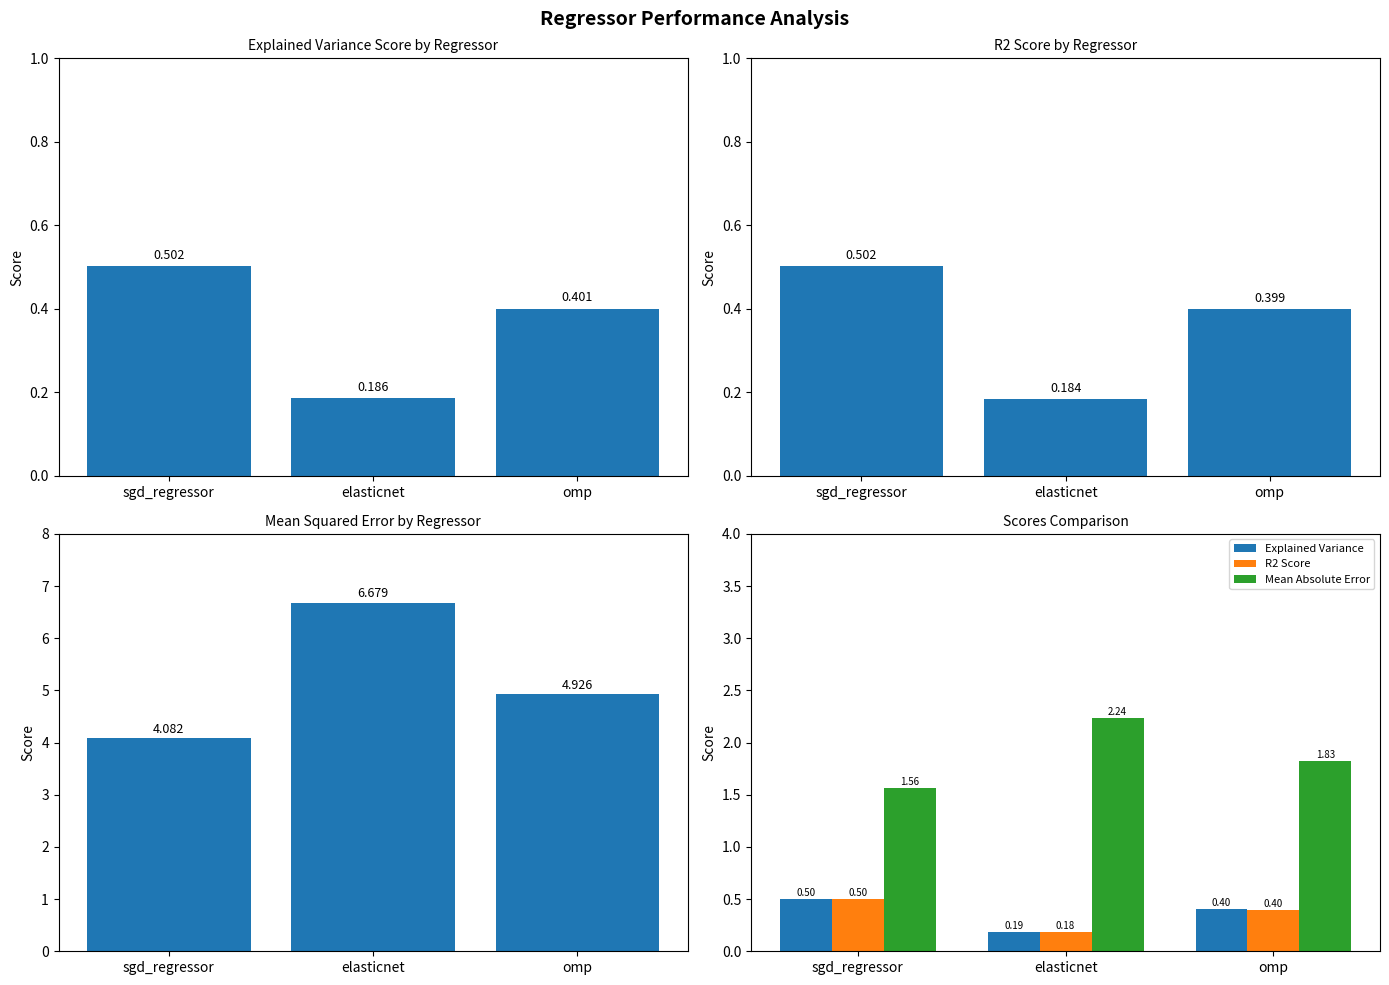

Is the value of mean_squared_error at elasticnet greater than the value of Explained Variance at elasticnet?

Yes